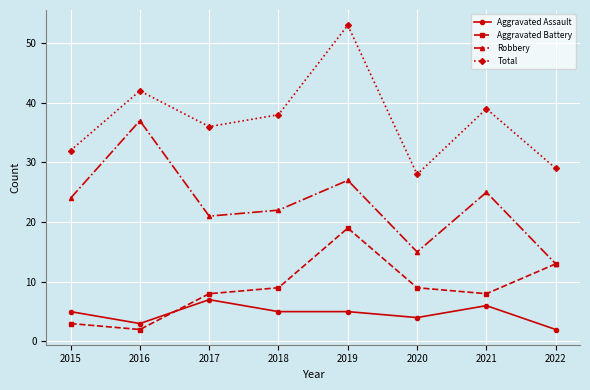

How many values in the Robbery series are below 24?

4